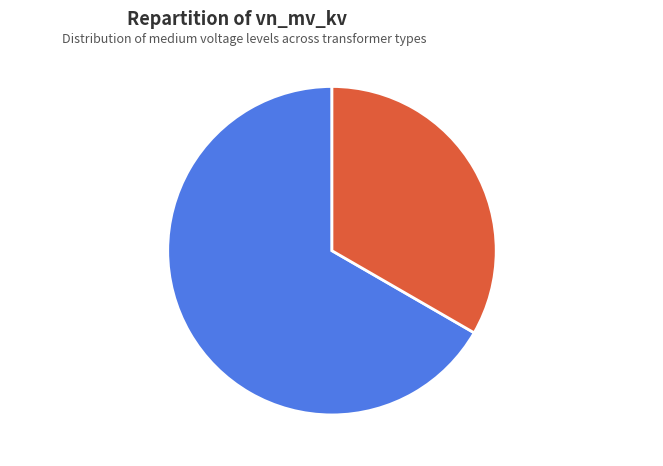

What is the ratio of the value at 63/25/38 MVA 110/10/10 kV to the value at 63/25/38 MVA 110/20/10 kV?

0.5